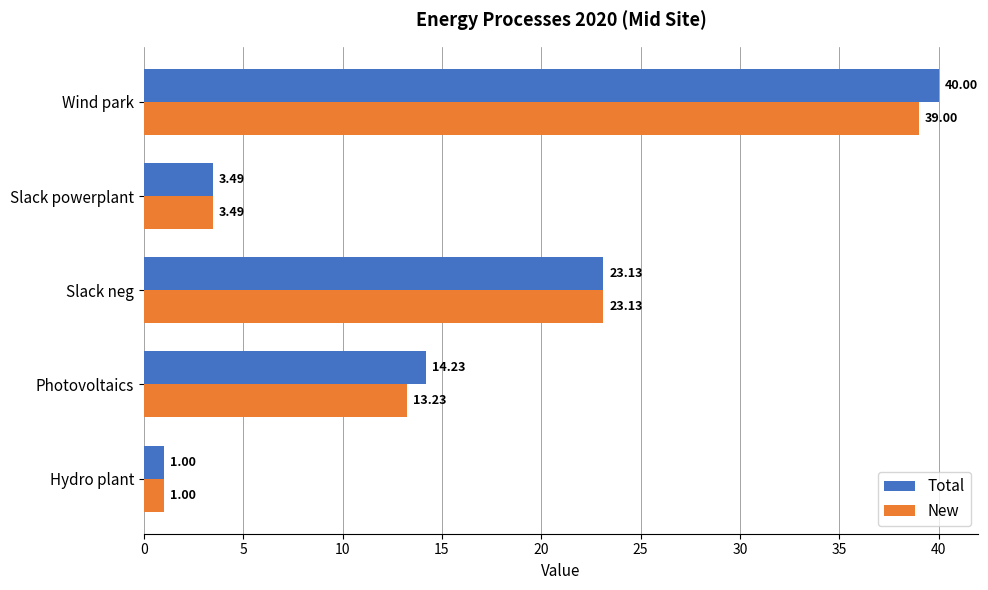

What are all the series names shown in the legend?

Total, New